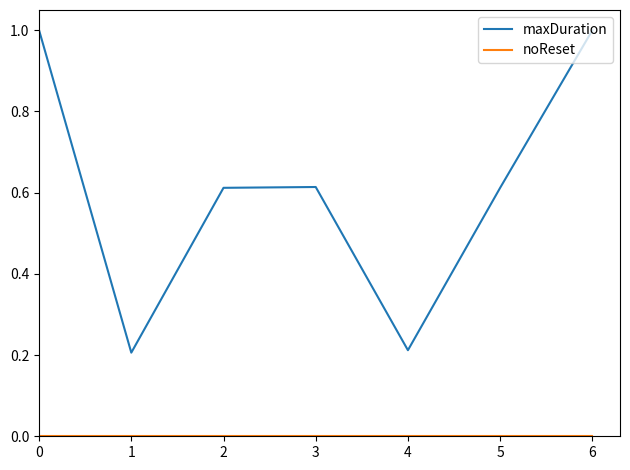

What is the difference between the maximum and minimum values in the maxDuration series?

0.8